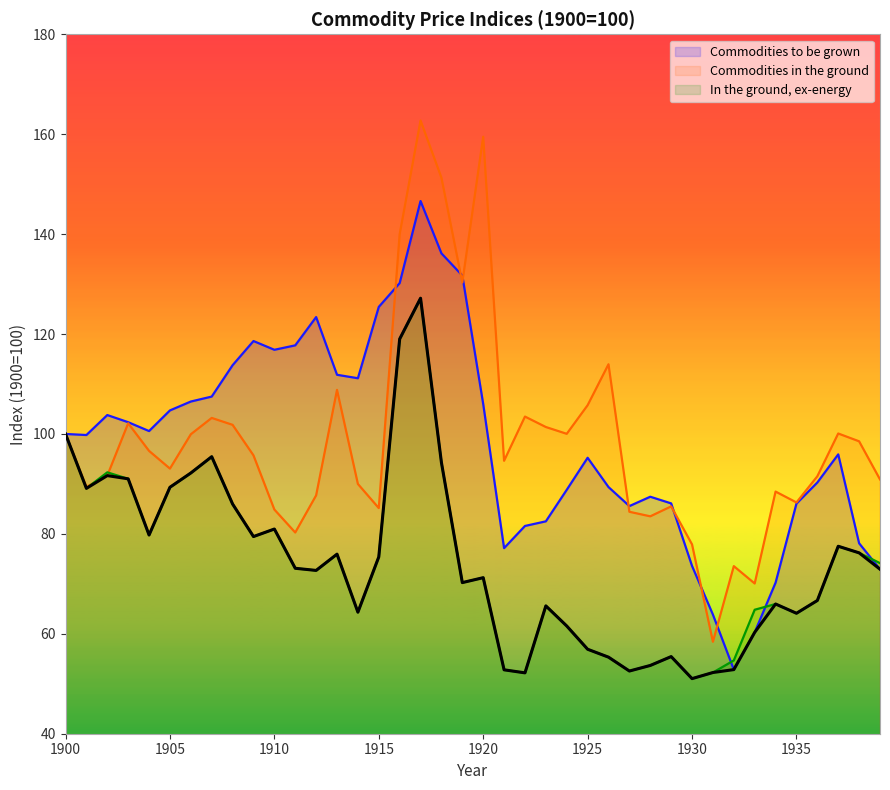

How many data points in In the ground, ex-energy are above 73?

20